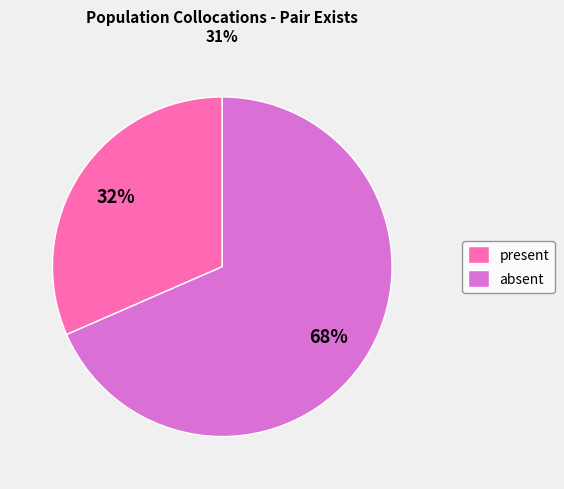

The present slice represents 32% of the pie. True or false?

True